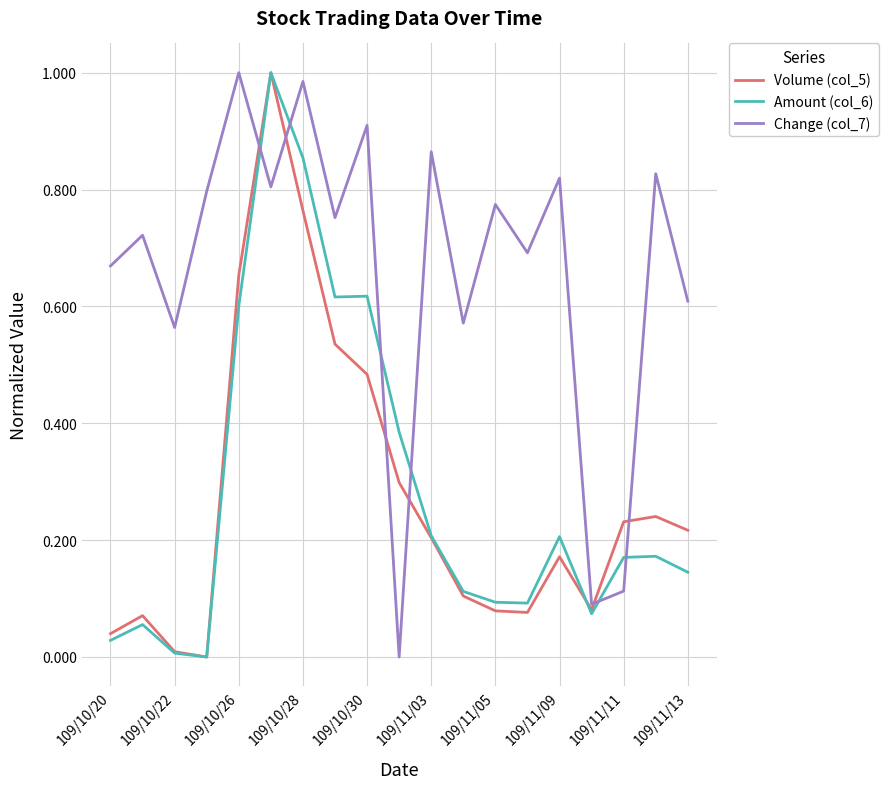

Which series ends up on top after the final intersection of Amount (col_6) and Change (col_7)?

Change (col_7)